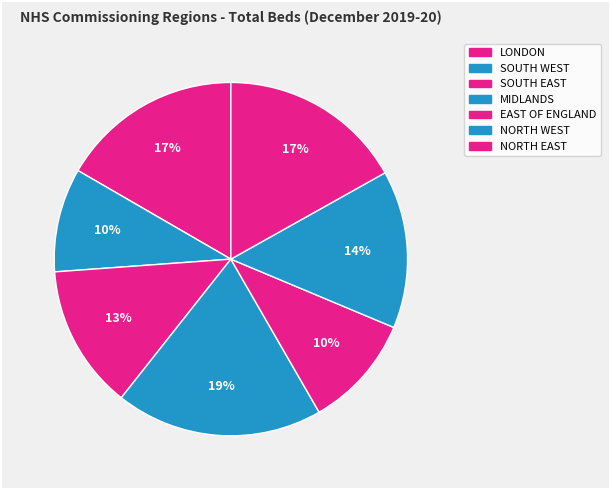

Rank the categories by value from lowest to highest.

SOUTH WEST, EAST OF ENGLAND, SOUTH EAST, NORTH WEST, LONDON, NORTH EAST, MIDLANDS